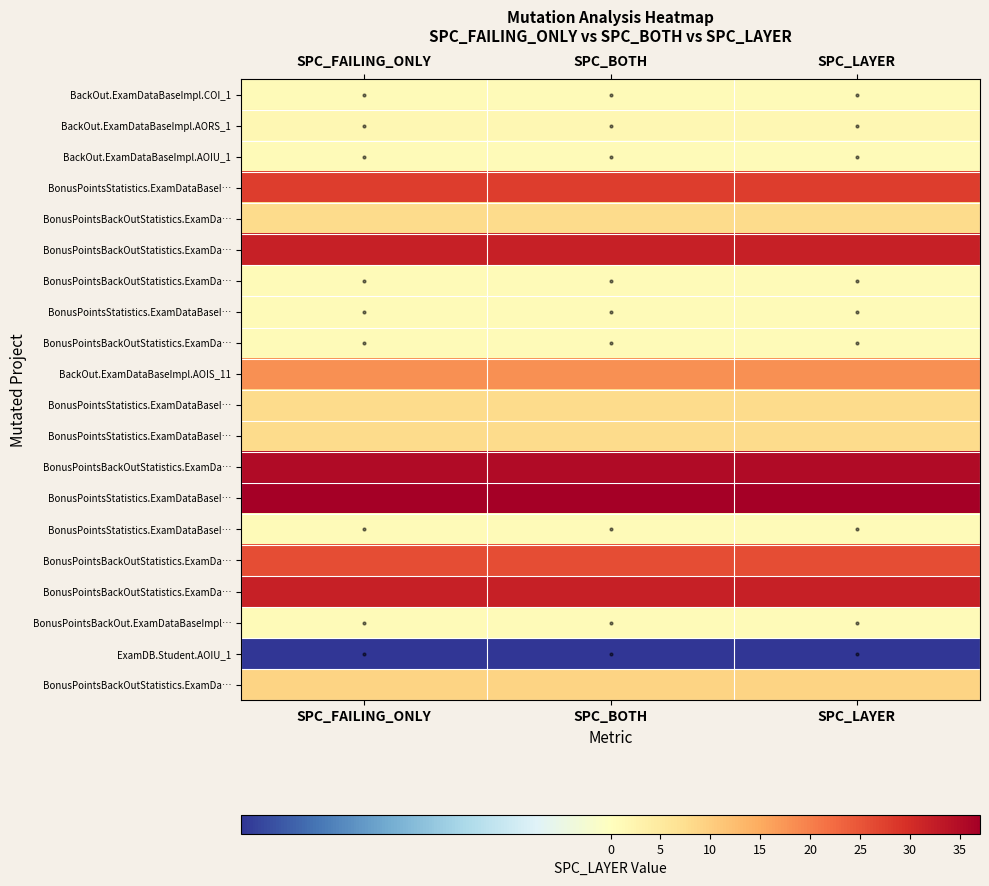

What is the average value of the BonusPointsStatistics.ExamDataBaseImpl.A series?

28